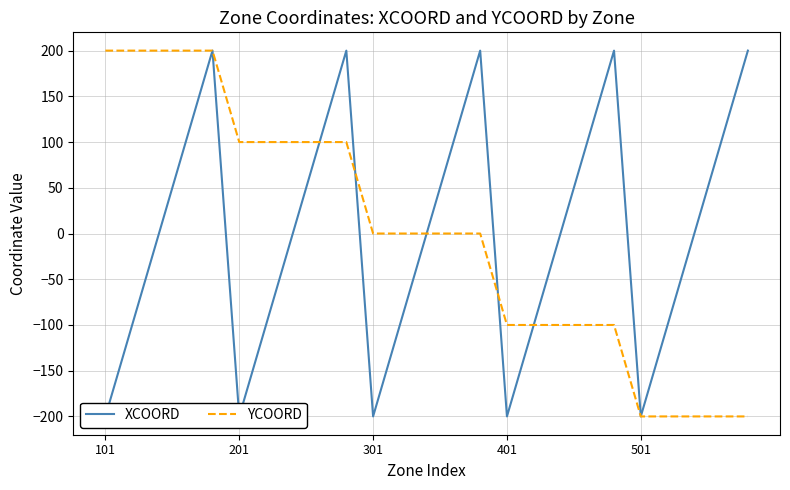

The value of YCOORD at 501 is -284. True or false?

False